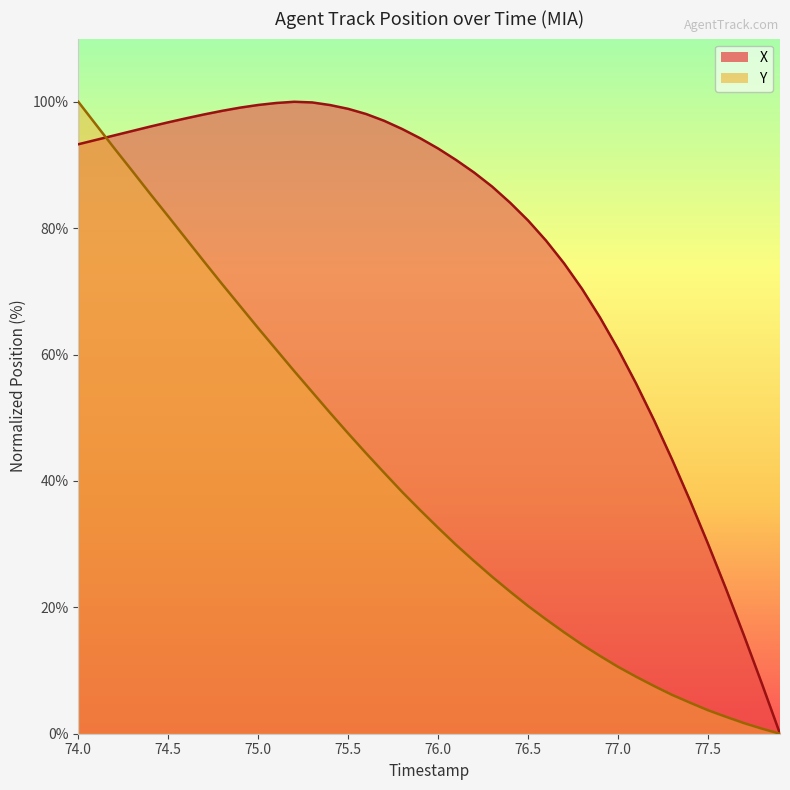

List the series in order of their overall mean, highest first.

X, Y